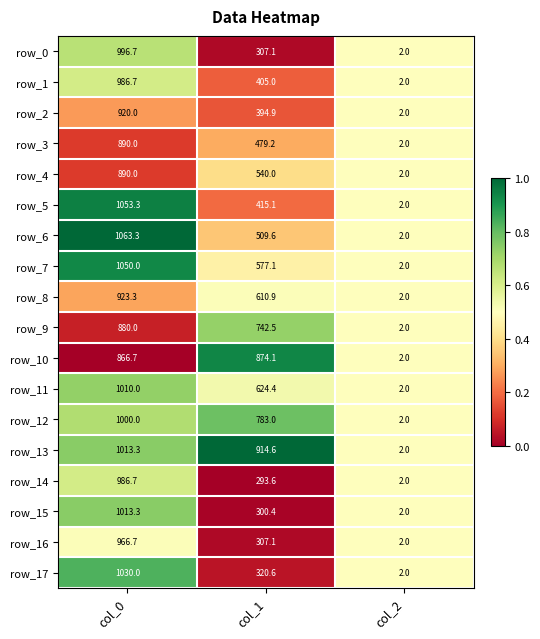

List the labels in order of row_5 value, largest first.

col_0, col_1, col_2